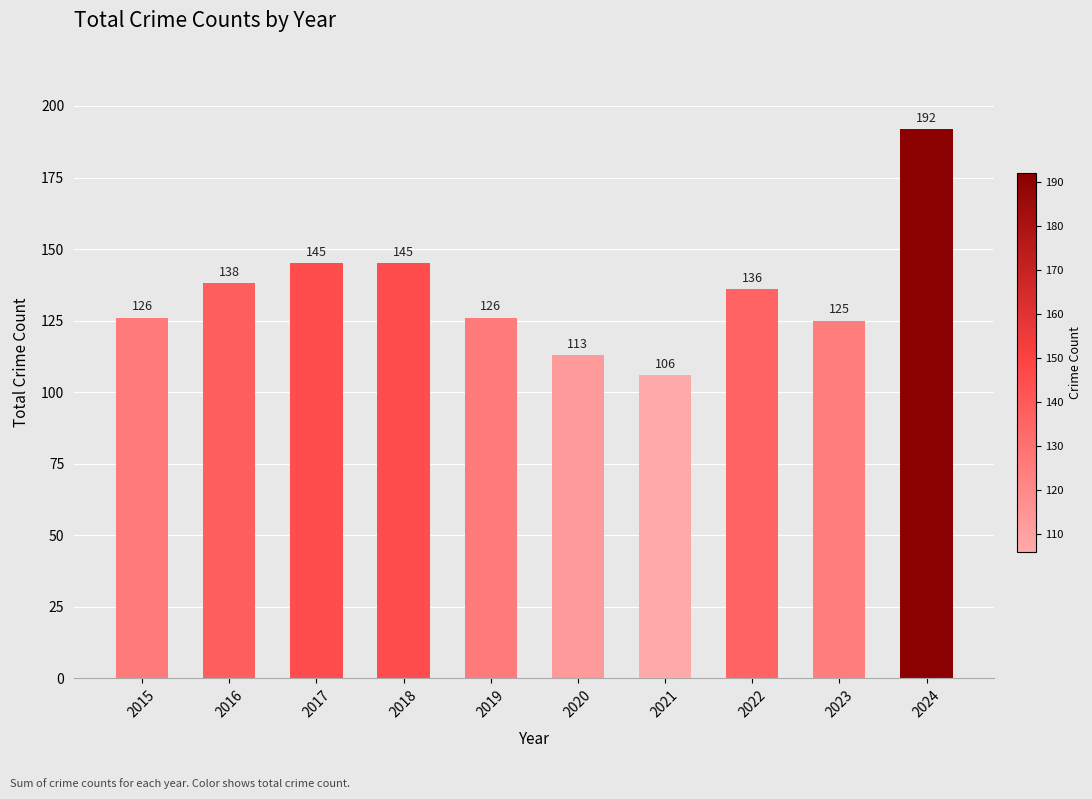

Reading left to right, what are all the values shown in this chart?

126	138	145	145	126	113	106	136	125	192